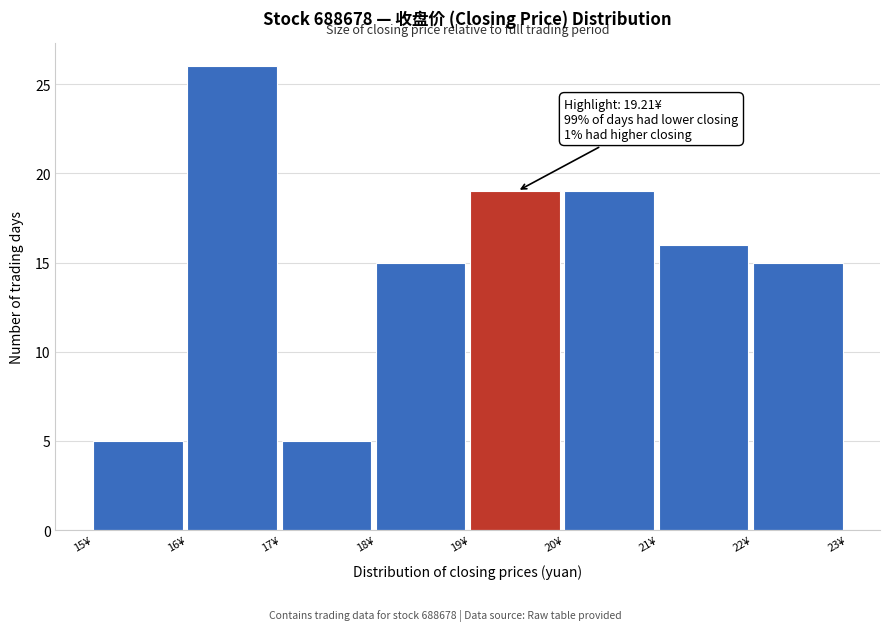

Over which range of the x-axis is the bar tallest?

16 to 17